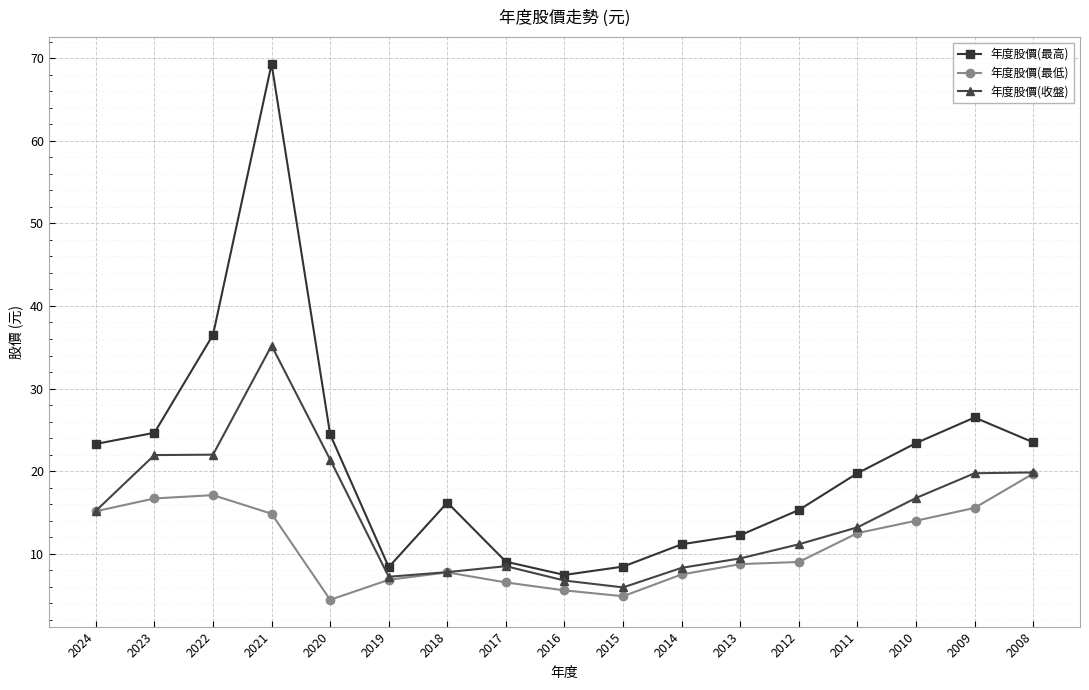

What is the highest value of the 年度股價(最低) series?

19.7